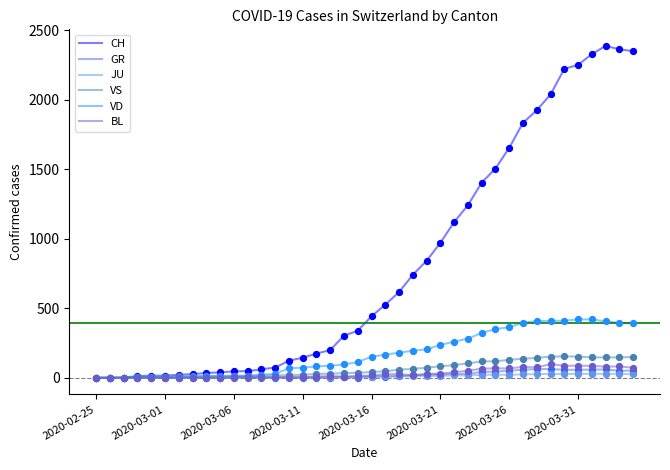

Which series has the widest spread of values?

CH